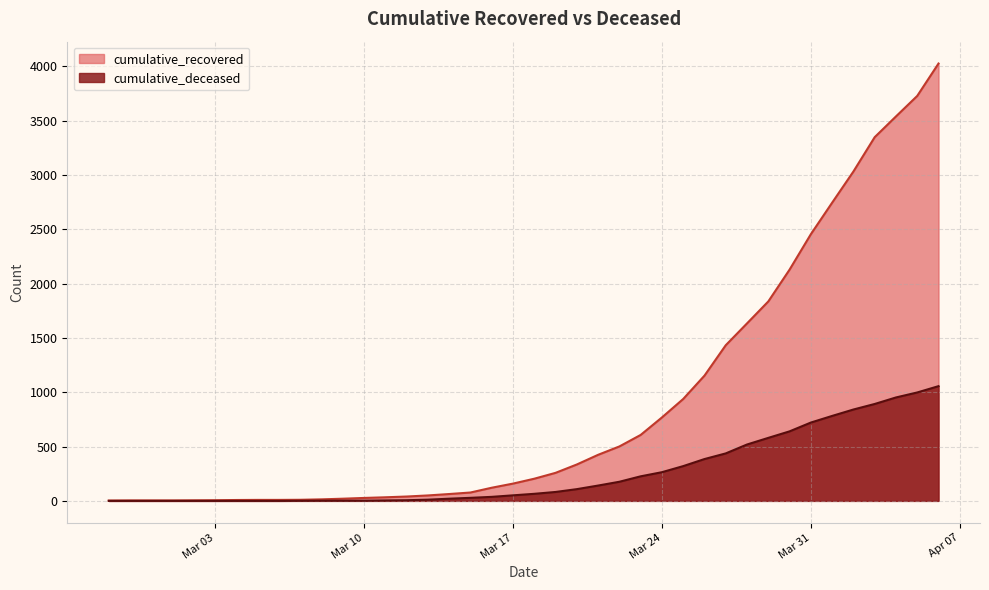

Which category has the lowest value in the cumulative_deceased series?

2020-02-27